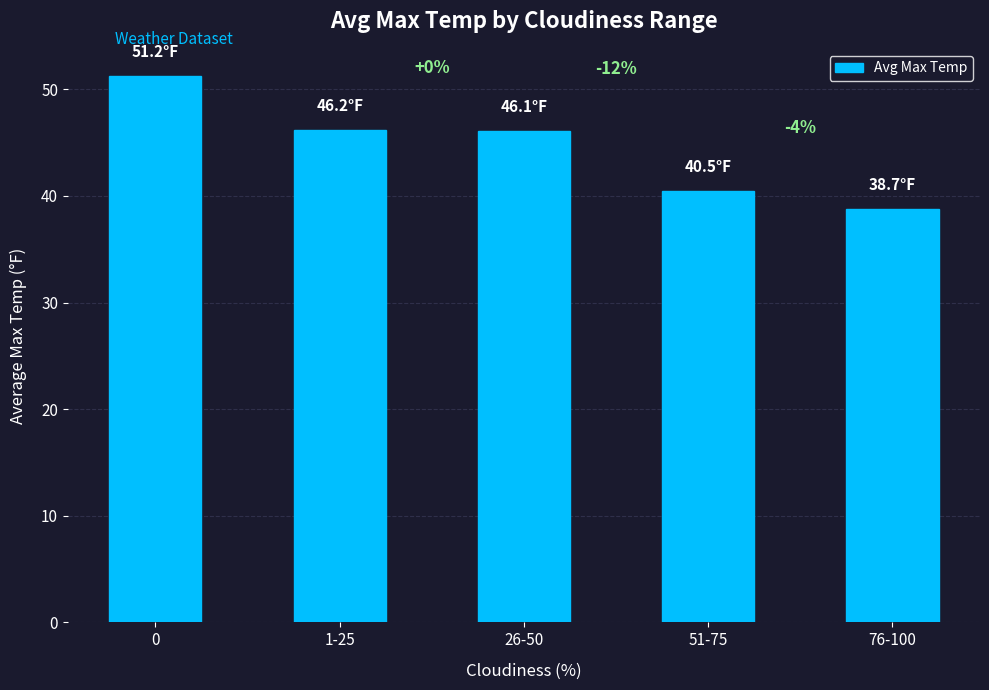

What is the change in value from 51-75 to 76-100?

-1.8